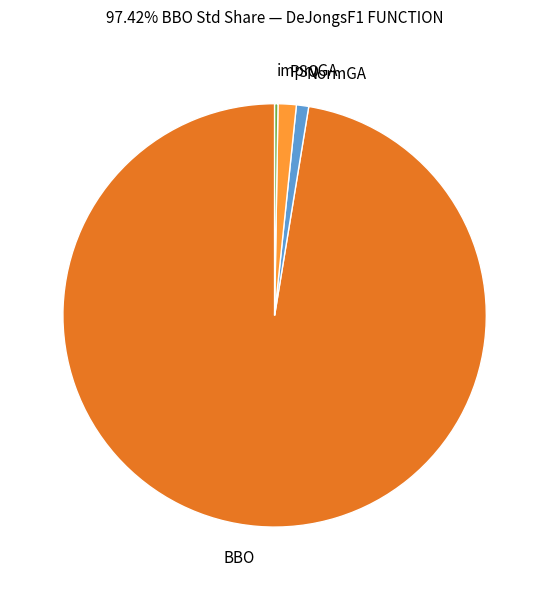

Is there any slice that represents more than half of the pie?

Yes